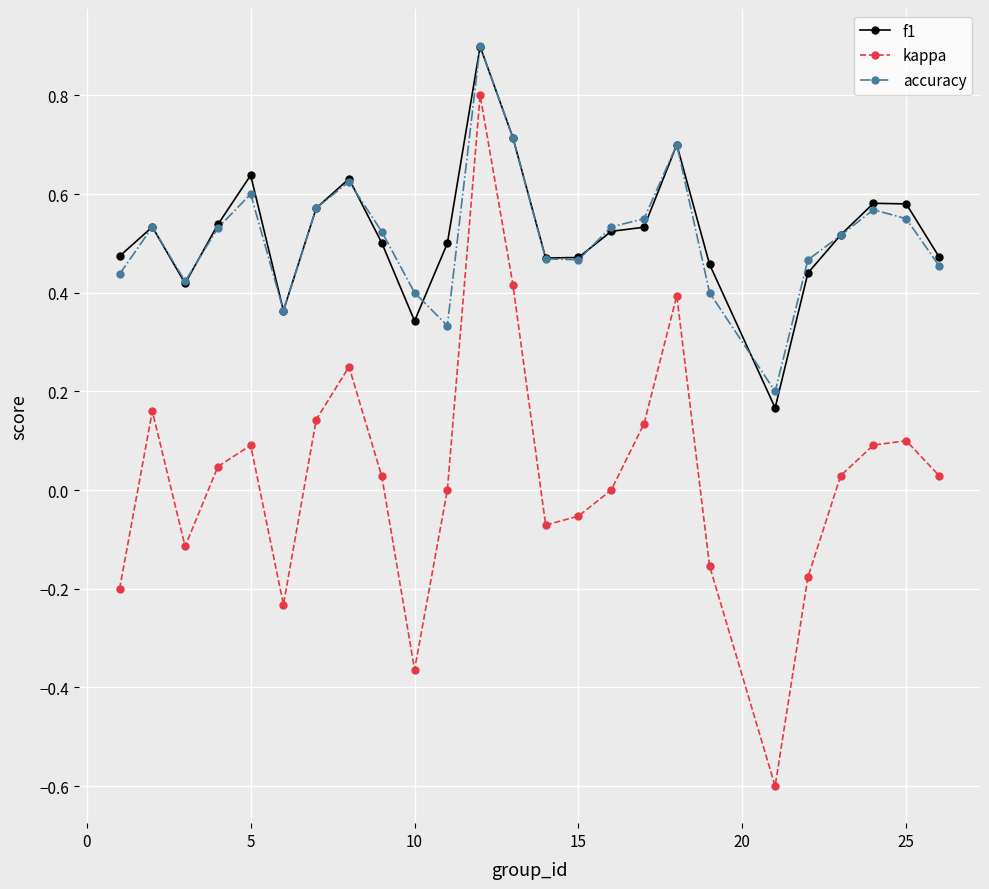

What is the maximum value for f1?

0.9